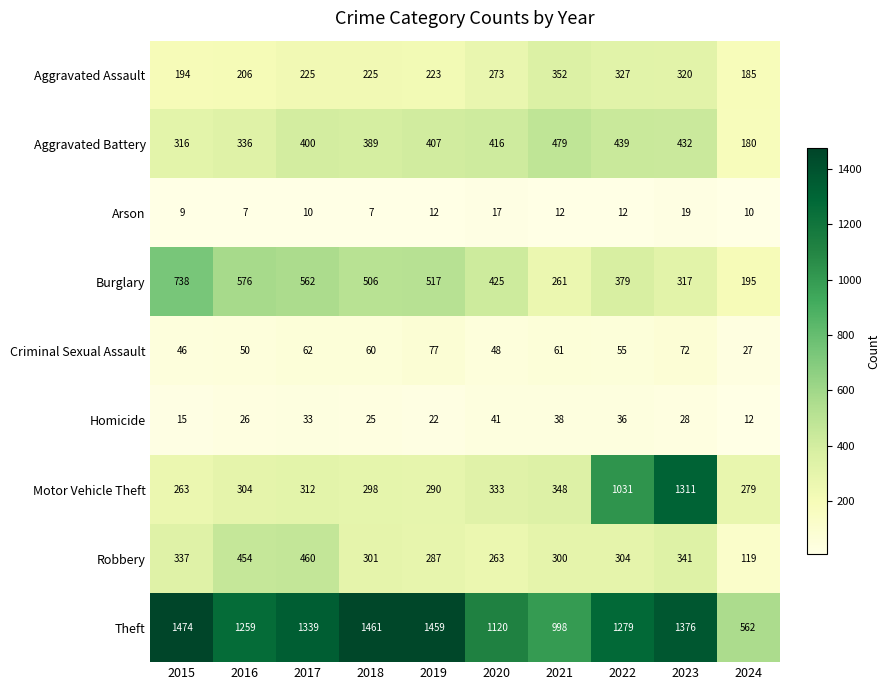

At how many categories does at least one series exceed 231?

10